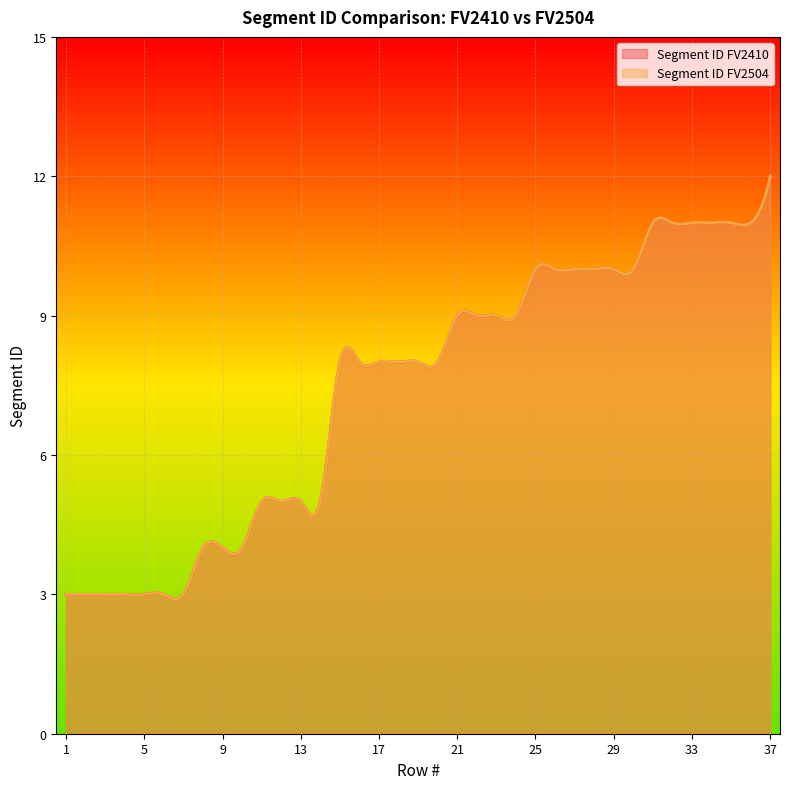

What is the minimum value for Segment ID FV2410?

3